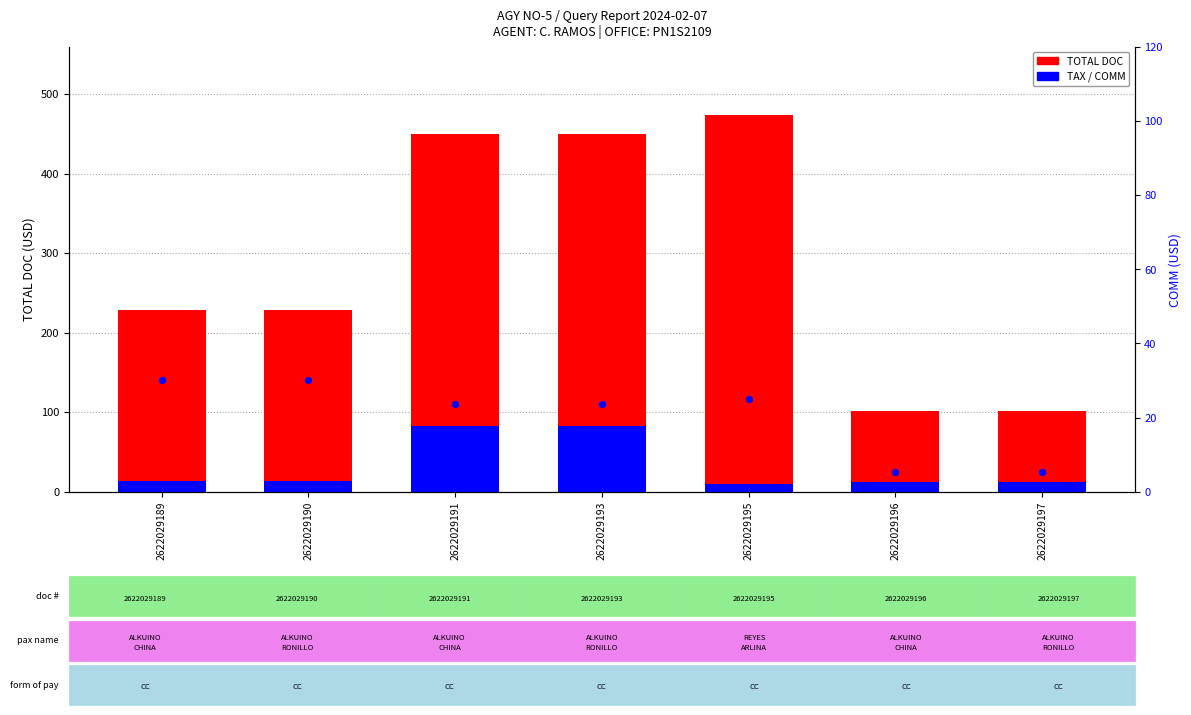

Which series reaches the maximum Y coordinate?

TOTAL DOC